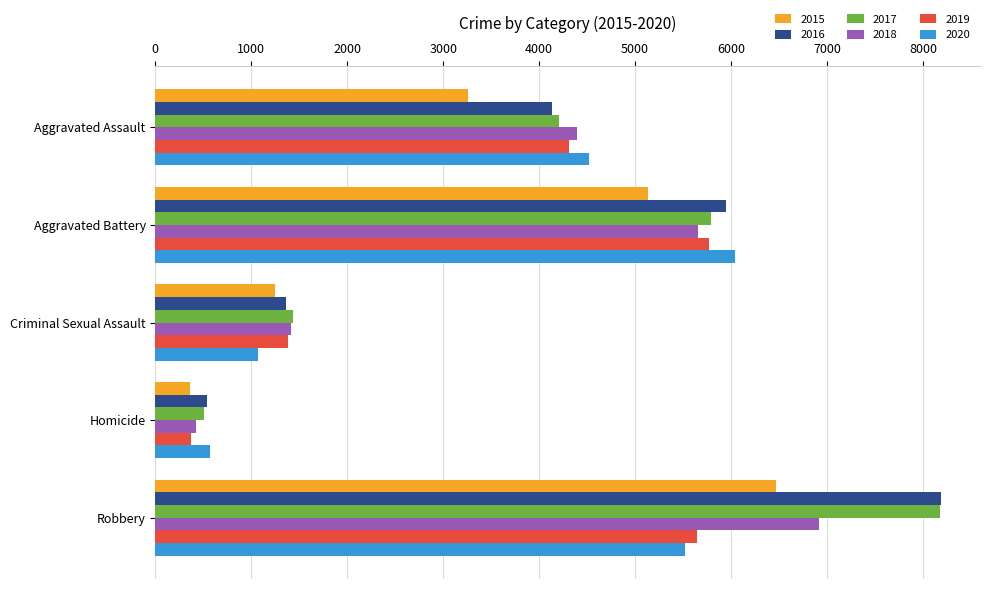

Which series has the widest spread of values?

2017